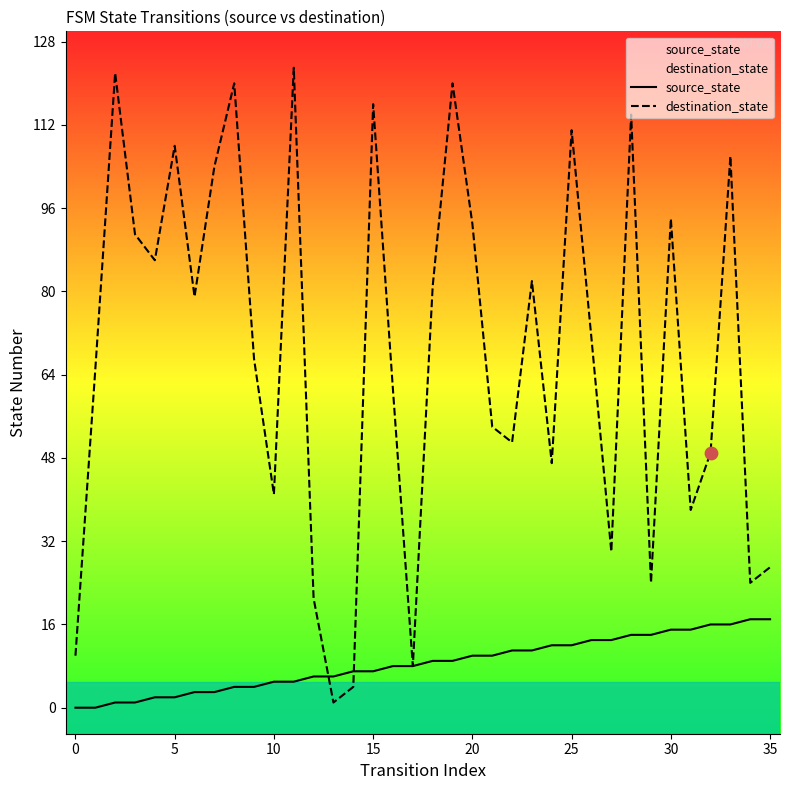

Which series contains the highest Y value?

destination_state